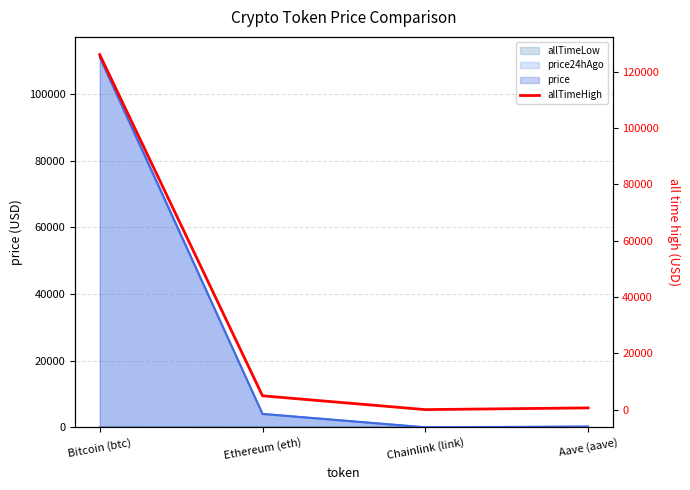

How many lines are shown in the chart?

1